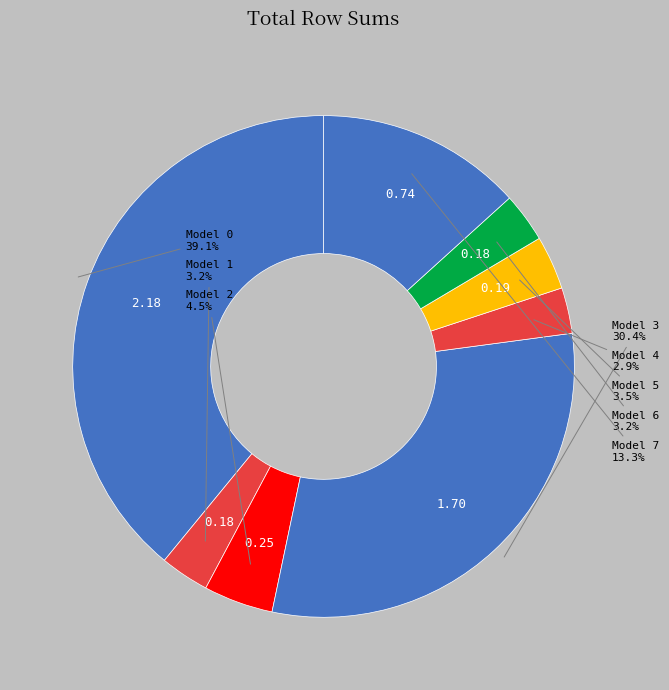

Is there a majority slice in this chart?

No